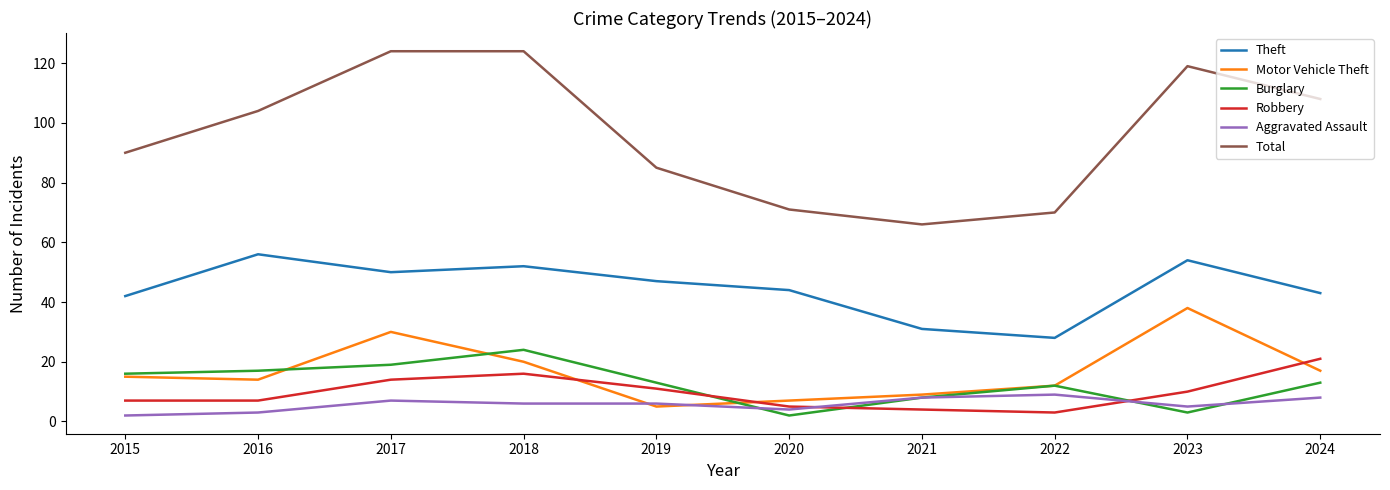

Rank the series by their maximum value, from lowest to highest.

Aggravated Assault, Robbery, Burglary, Motor Vehicle Theft, Theft, Total